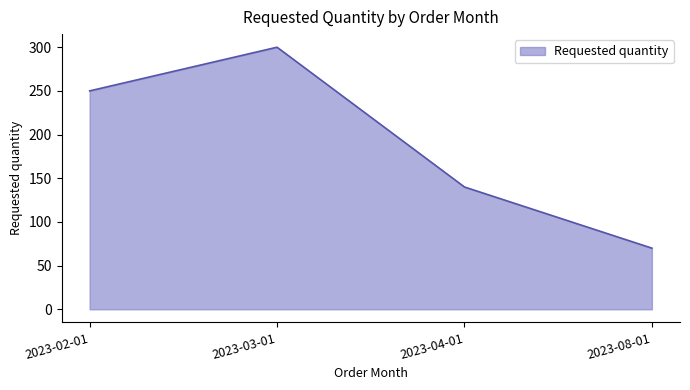

At which category does the chart reach its peak across all series?

2023-03-01